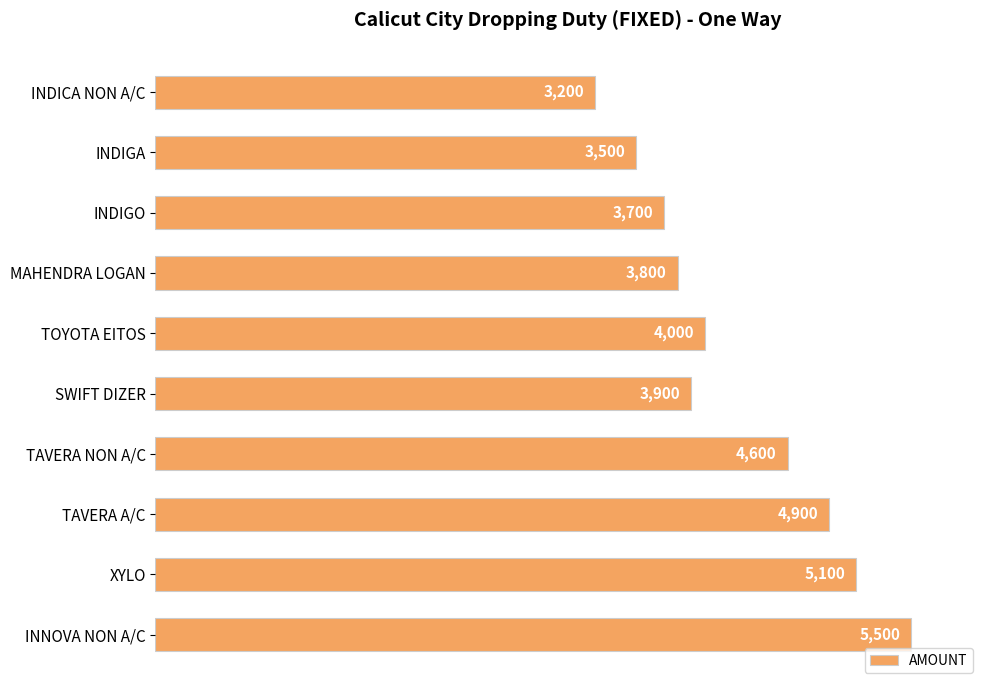

What is the change in value from INDIGA to TAVERA A/C?

+1400